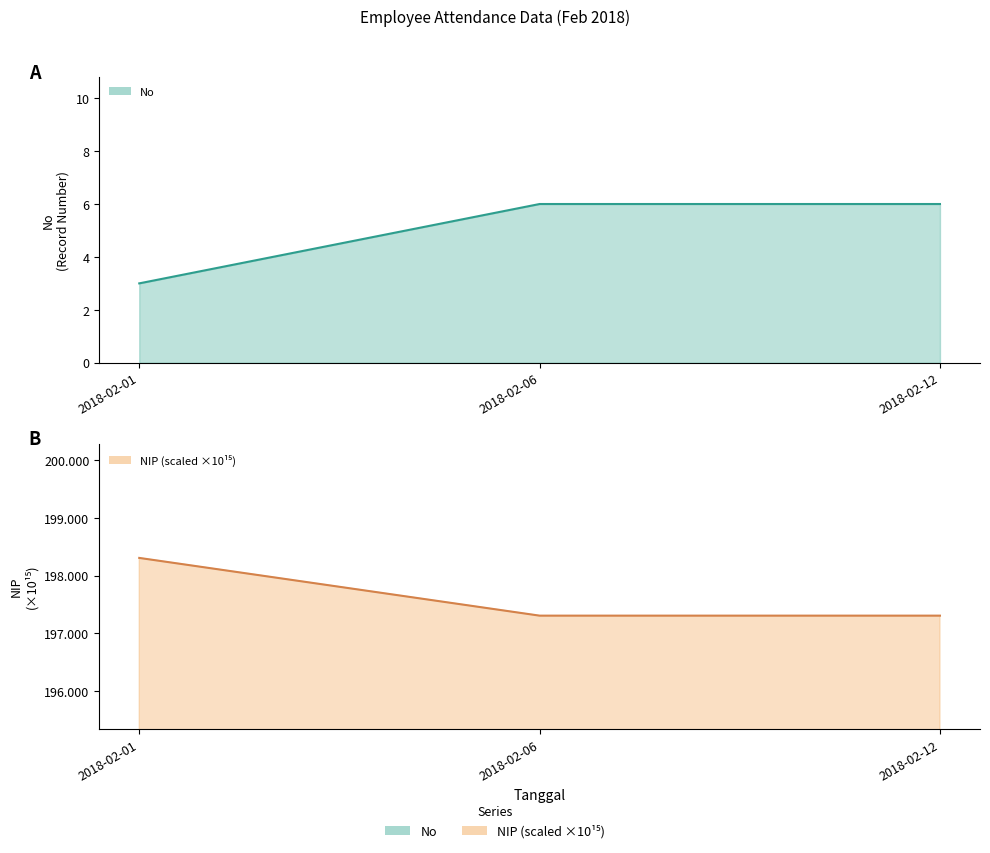

What are all the series names shown in the legend?

No, NIP